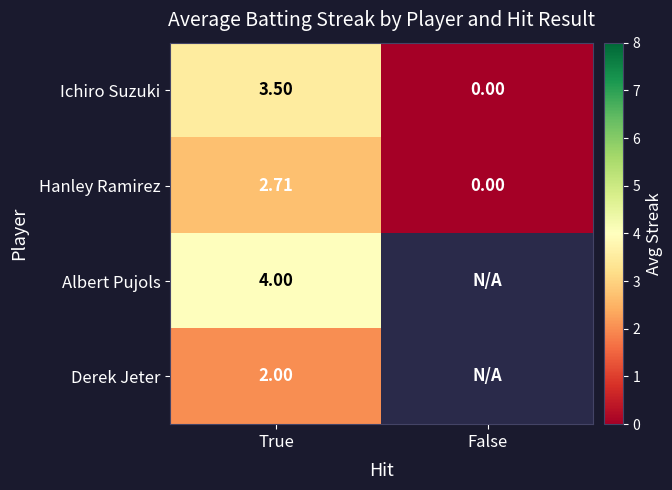

At which label does Hanley Ramirez first exceed 2?

True